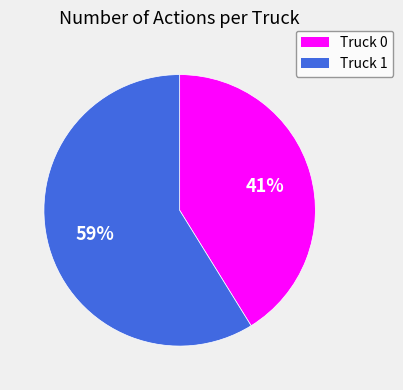

Which category has the biggest portion of the pie?

Truck 1